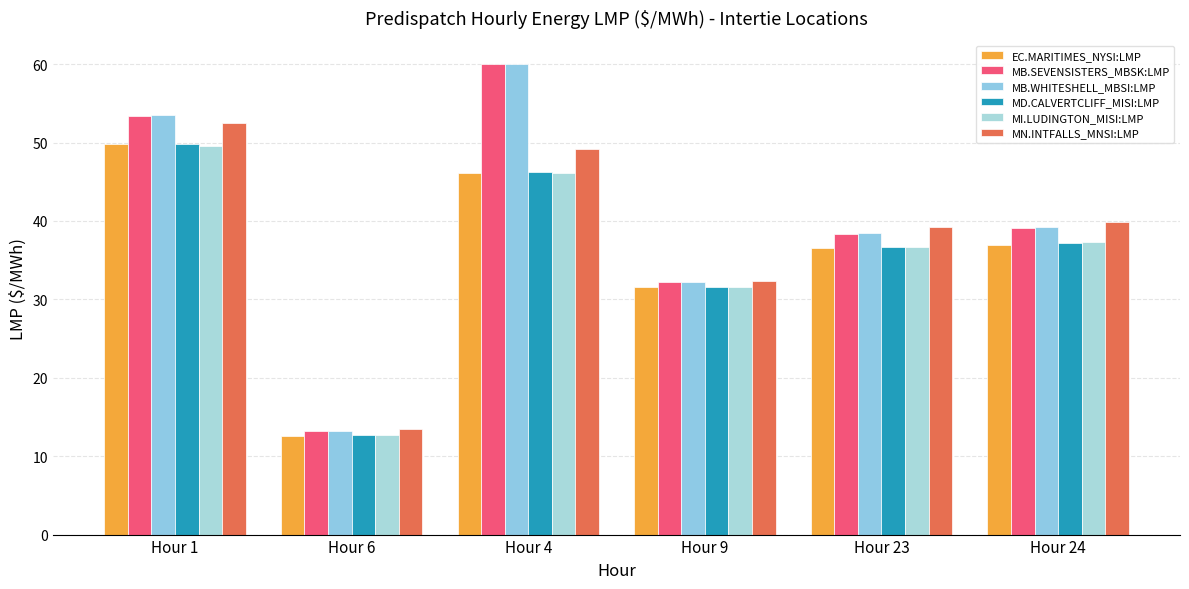

What is the label of the 6th bar from the right?

Hour 1